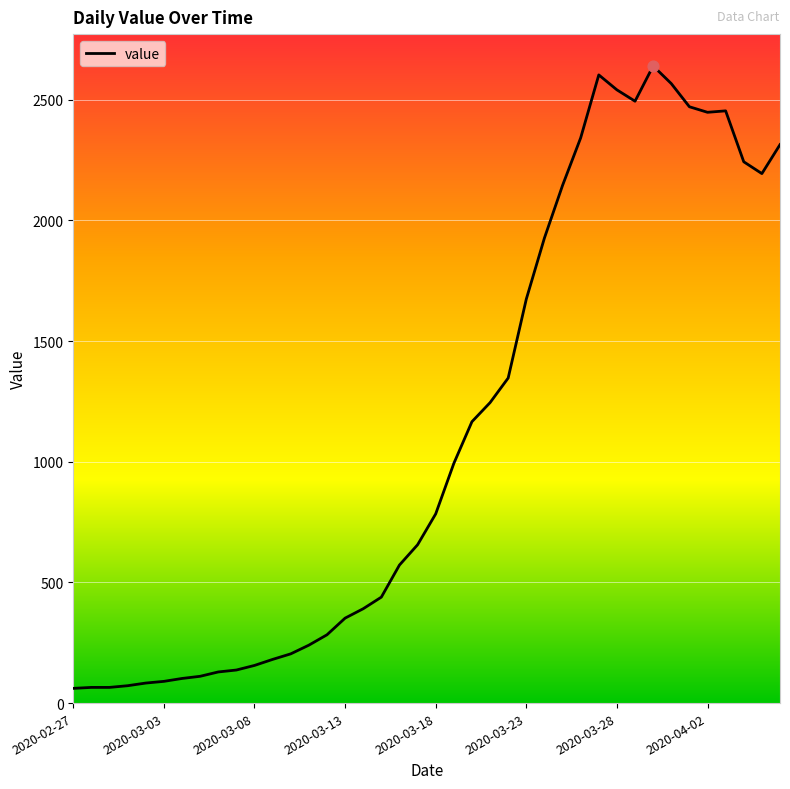

What is the difference between the maximum and minimum values?

2579